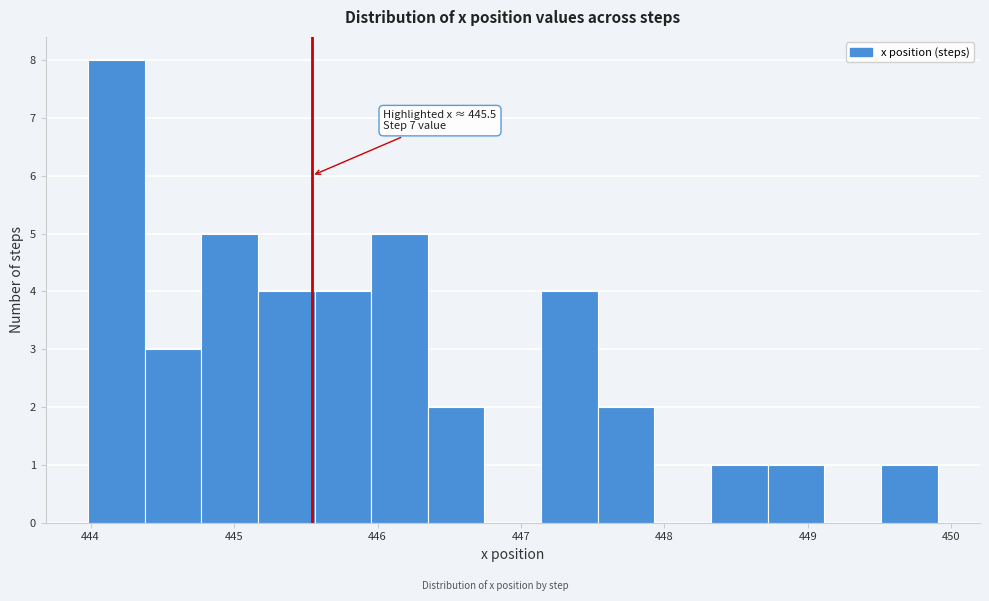

Read against the x-axis, roughly where is the centre of the tallest bar?

444.2